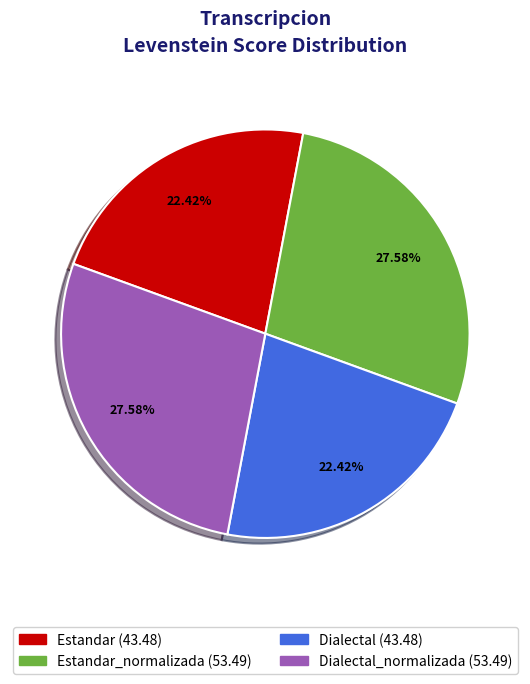

Is there any slice that represents more than half of the pie?

No